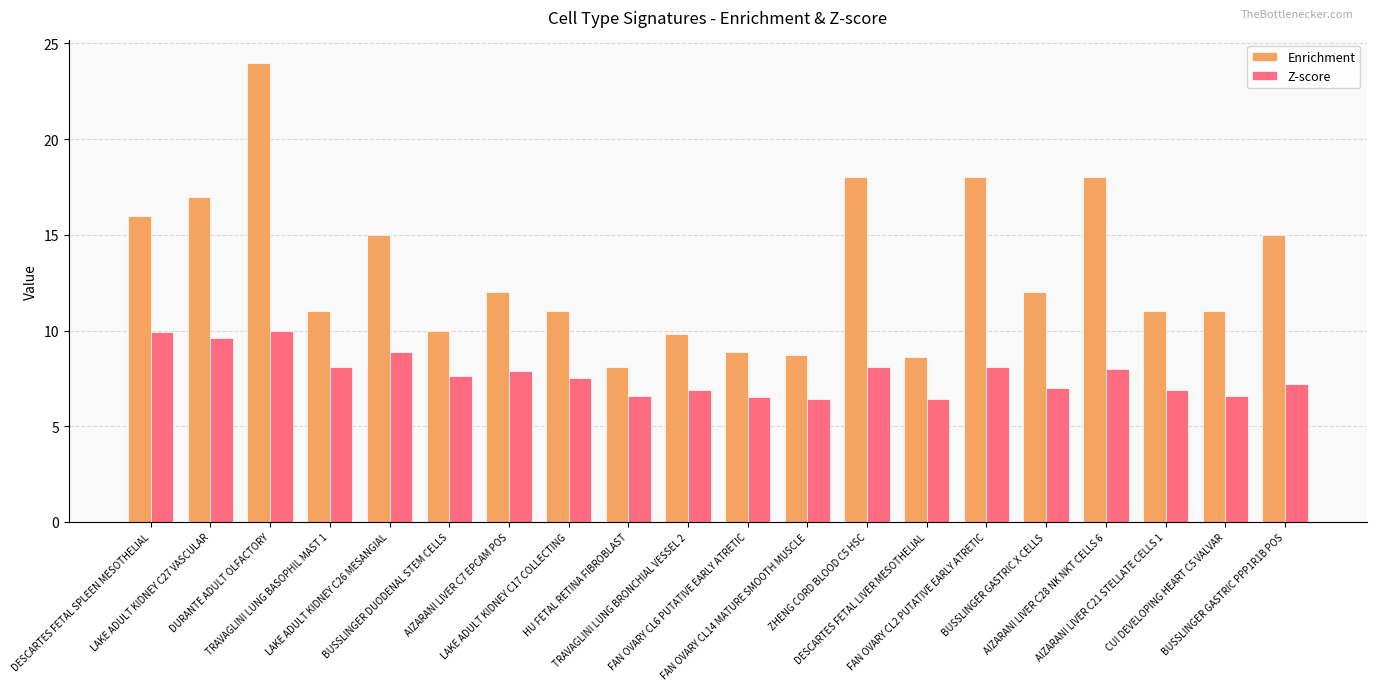

Which series has the largest range (max minus min)?

Enrichment